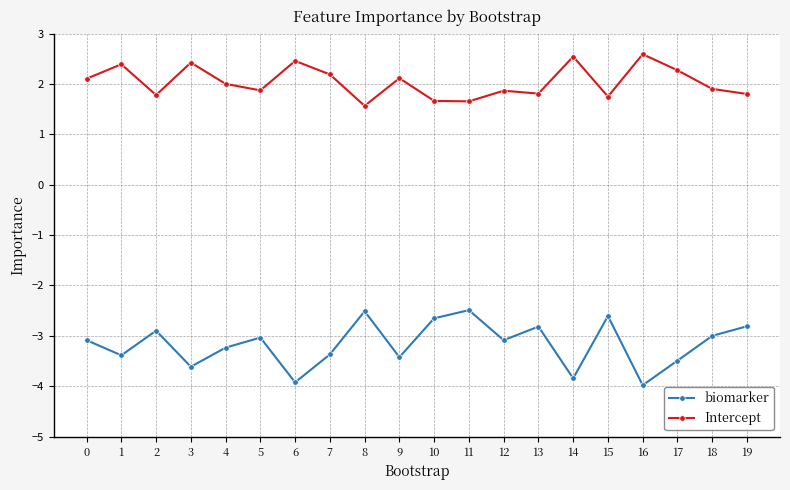

True or false: biomarker and Intercept intersect in this chart.

False